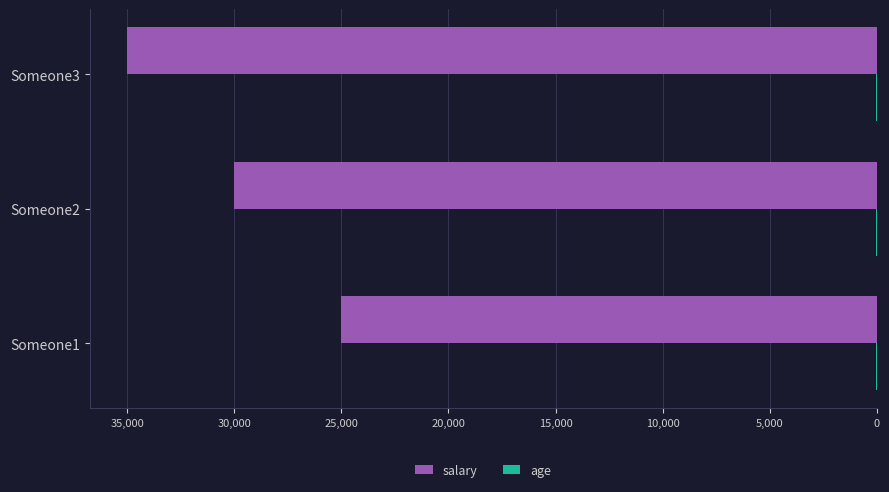

The value of salary at Someone2 is 41728. True or false?

False